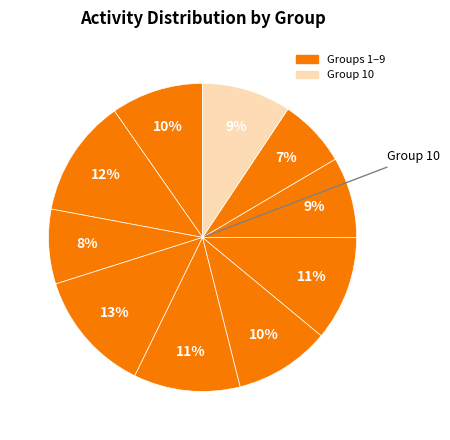

Is there any slice that represents more than half of the pie?

No